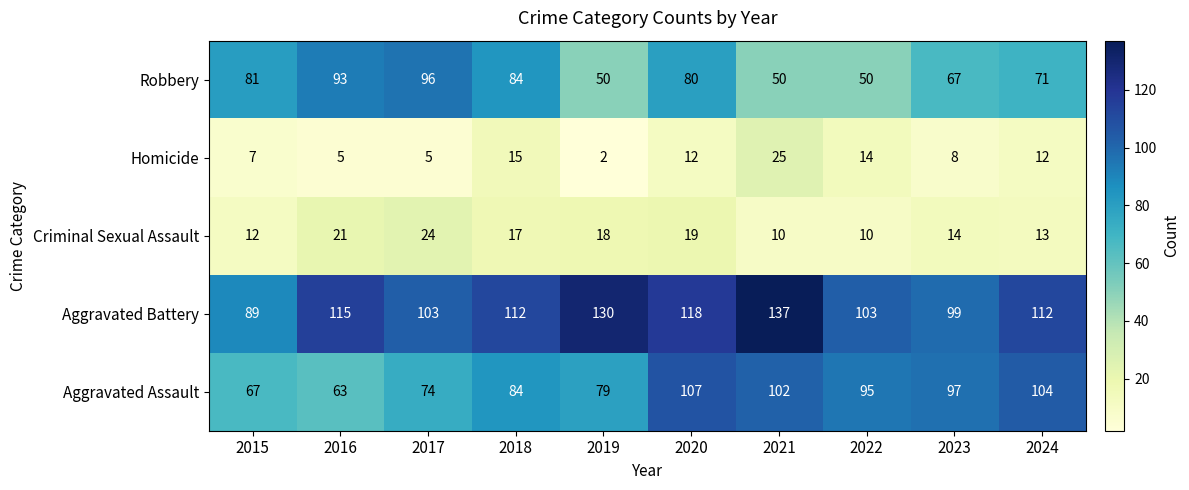

The Aggravated Assault series shows 147 at 2021. True or false?

False